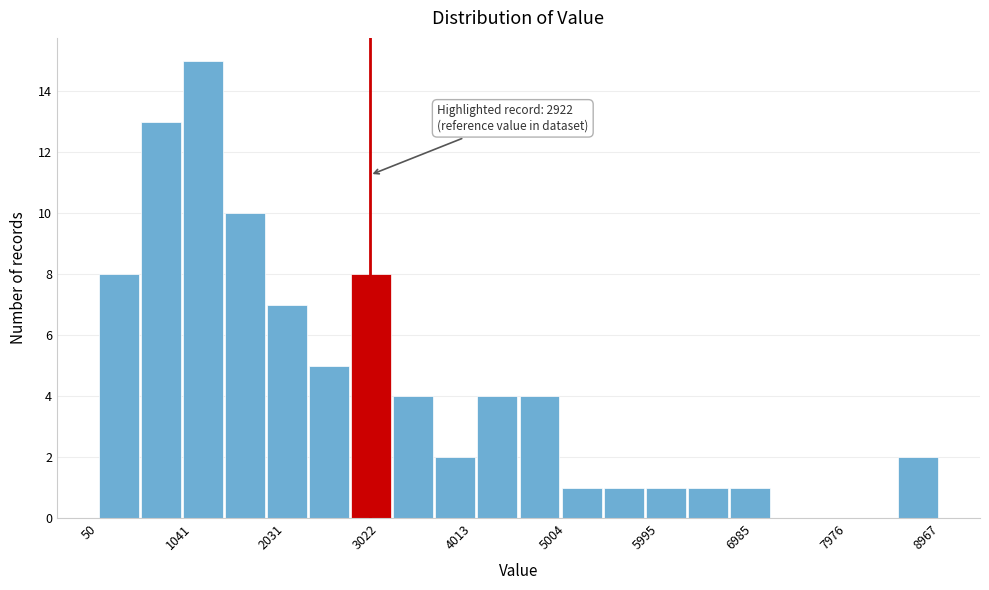

Which range on the x-axis has the tallest bar?

900 to 1400